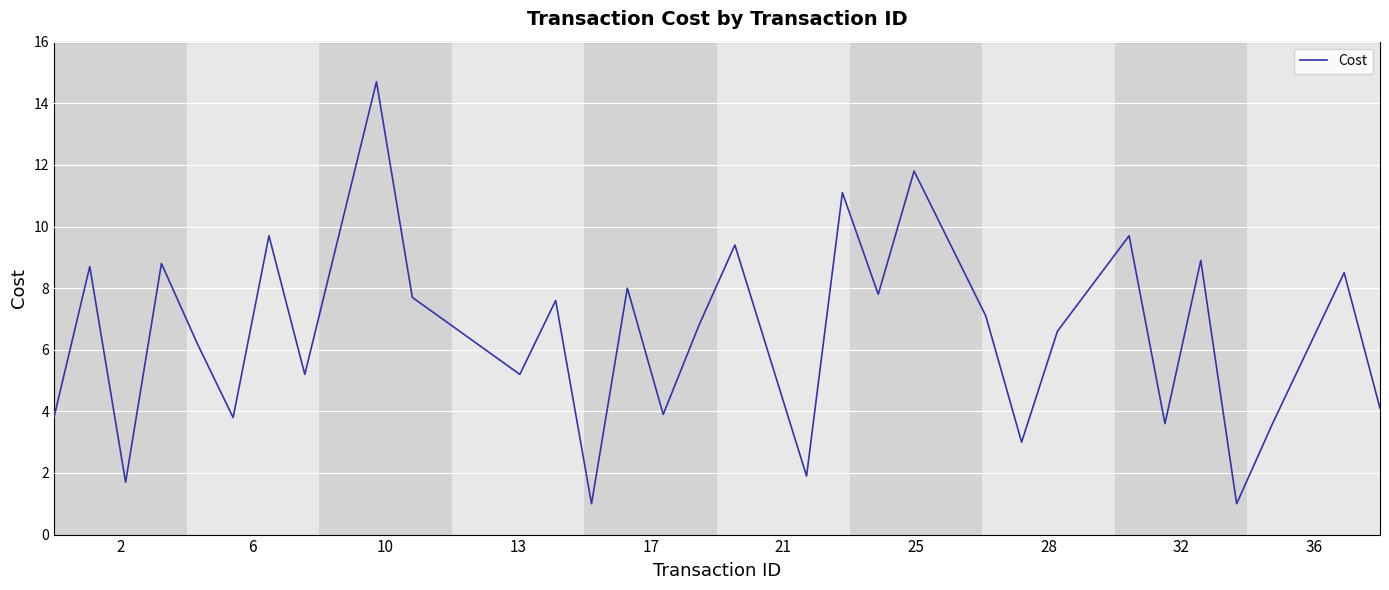

How many categories are shown in the chart?

31